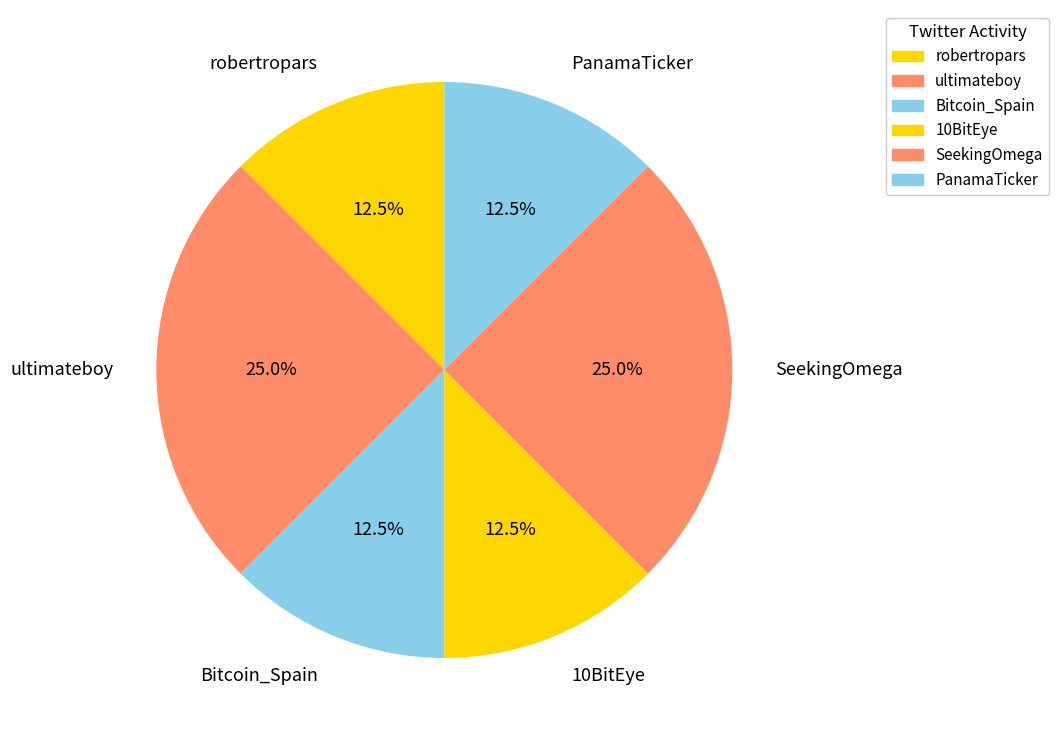

To the nearest percent, what portion does ultimateboy represent?

25%